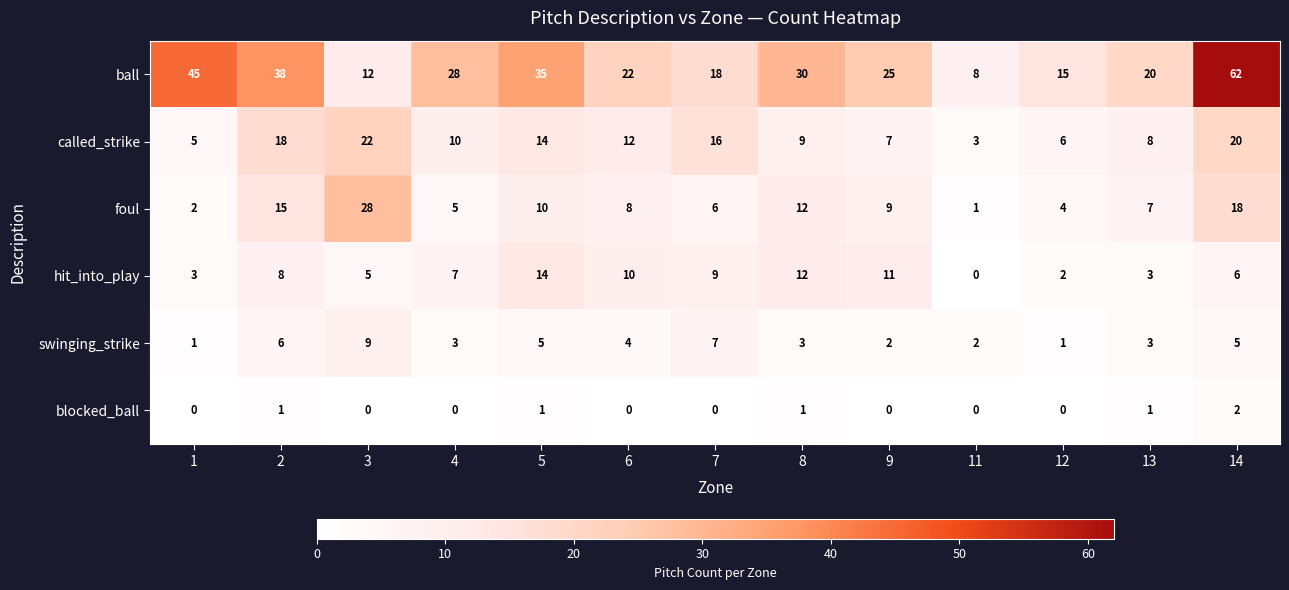

Count the number of data series in this chart.

6